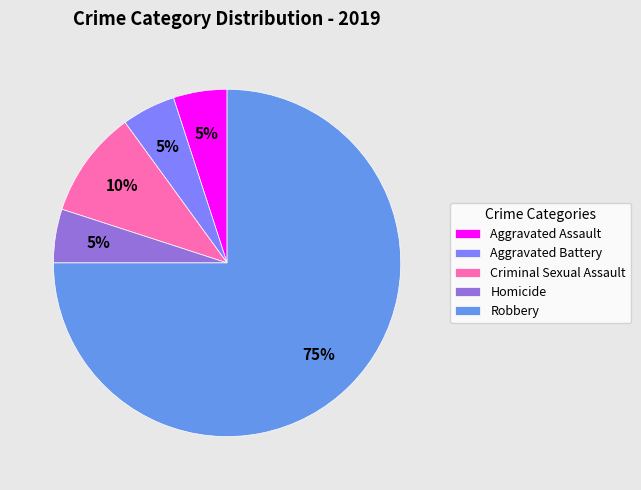

Which has a higher value, Aggravated Assault or Robbery?

Robbery